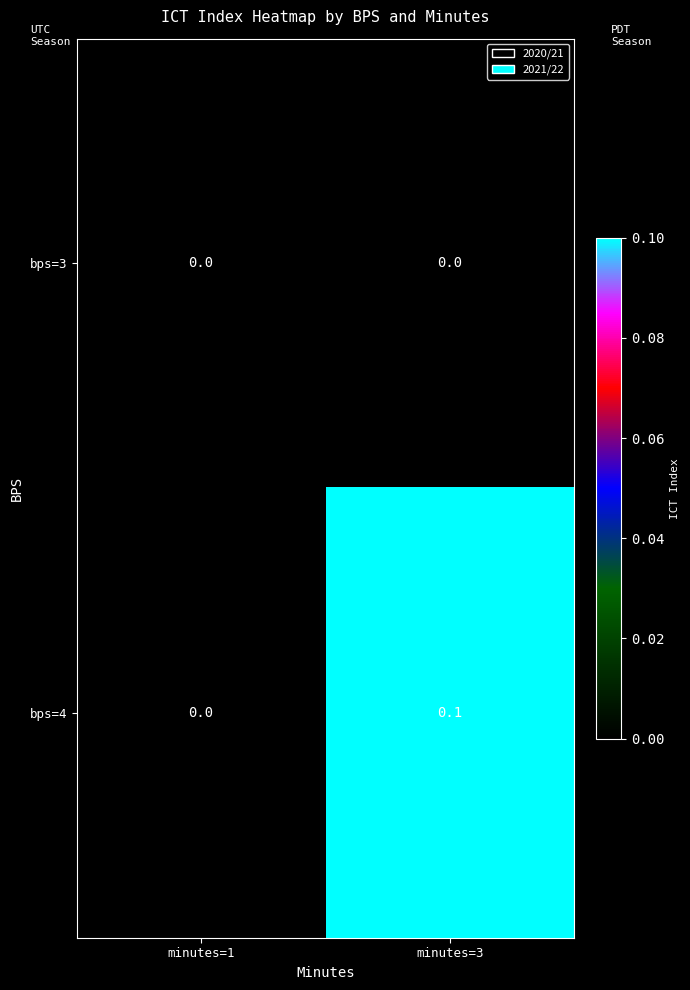

Reading left to right, transcribe all the data shown in this chart.

bps=3: minutes=1=0.0	minutes=3=0.0
bps=4: minutes=1=0.0	minutes=3=0.1